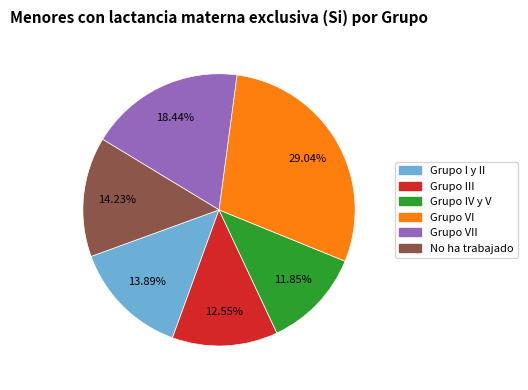

How much of the chart is everything except No ha trabajado?

85.8%